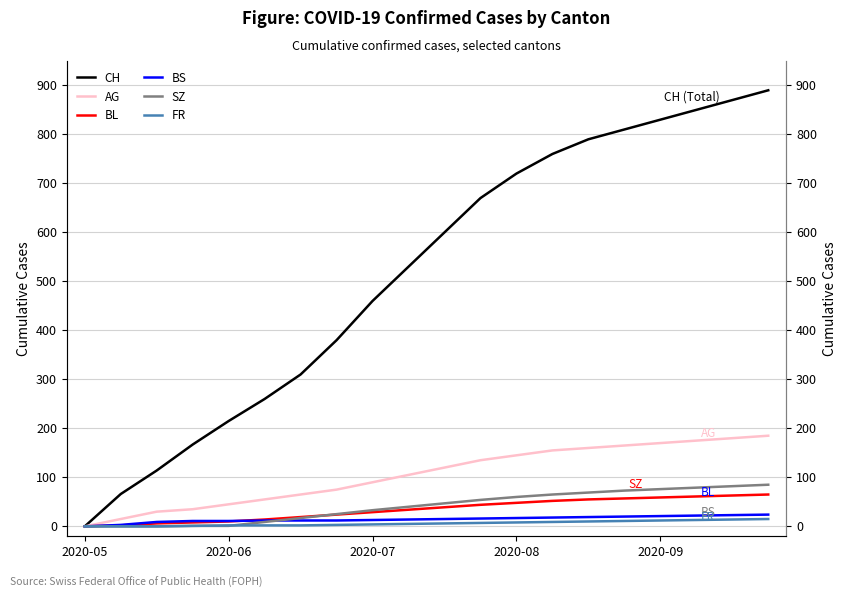

How many values in the BL series are below 39?

10